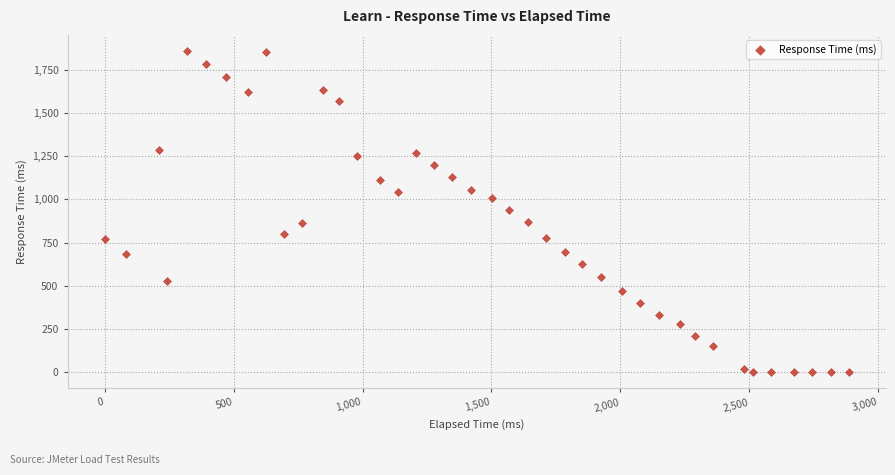

What is the range of X values (max minus min)?

2886